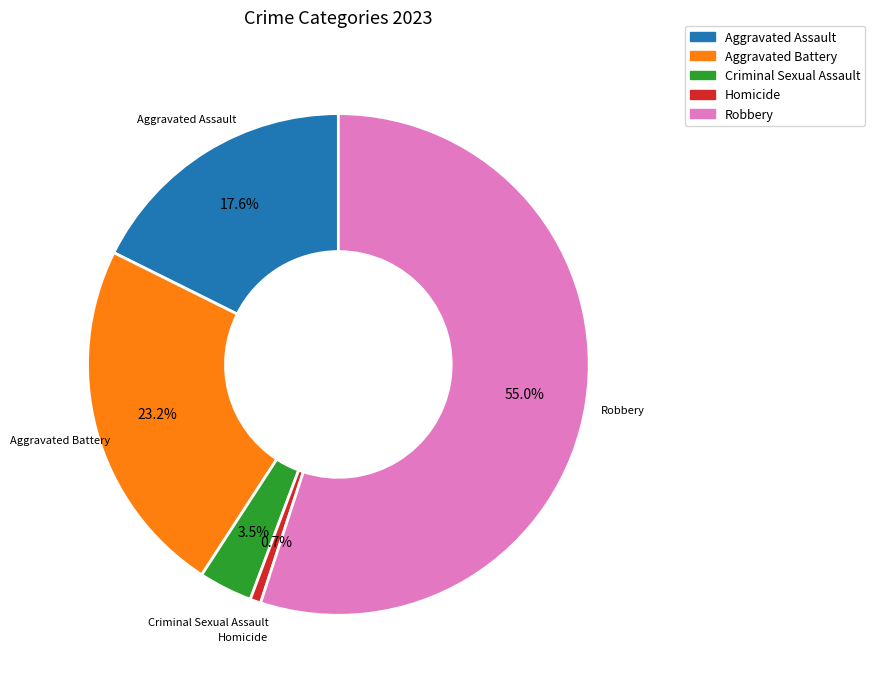

To the nearest percent, what percentage of the pie is Homicide?

1%